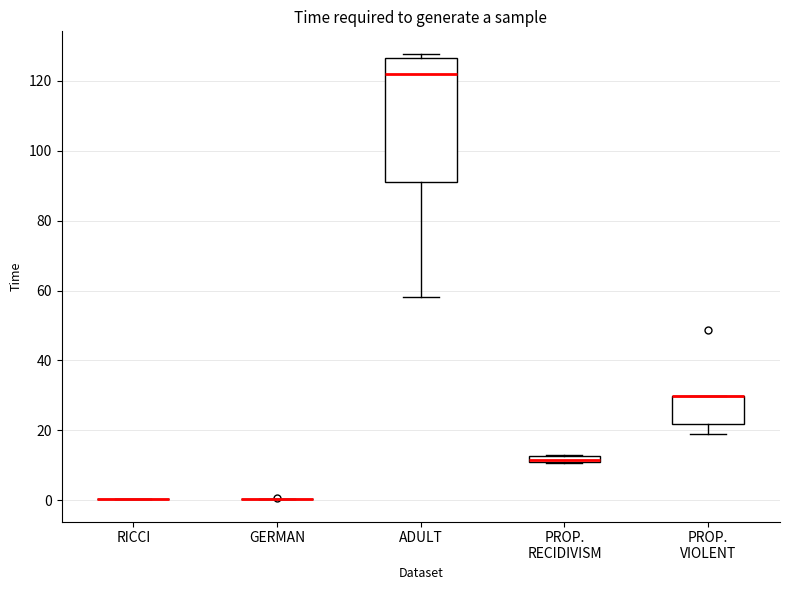

Where is the upper edge of the box for PROP. RECIDIVISM on the y-axis? The values are not printed on the chart, so give them approximately, as read against the axis.

12